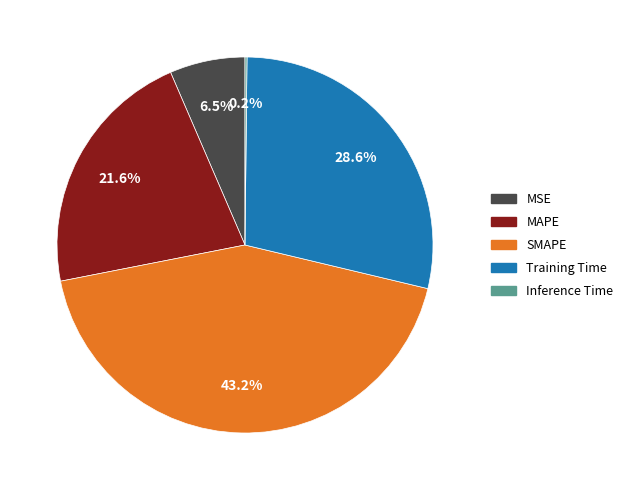

Between MSE and Training Time, which is larger?

Training Time